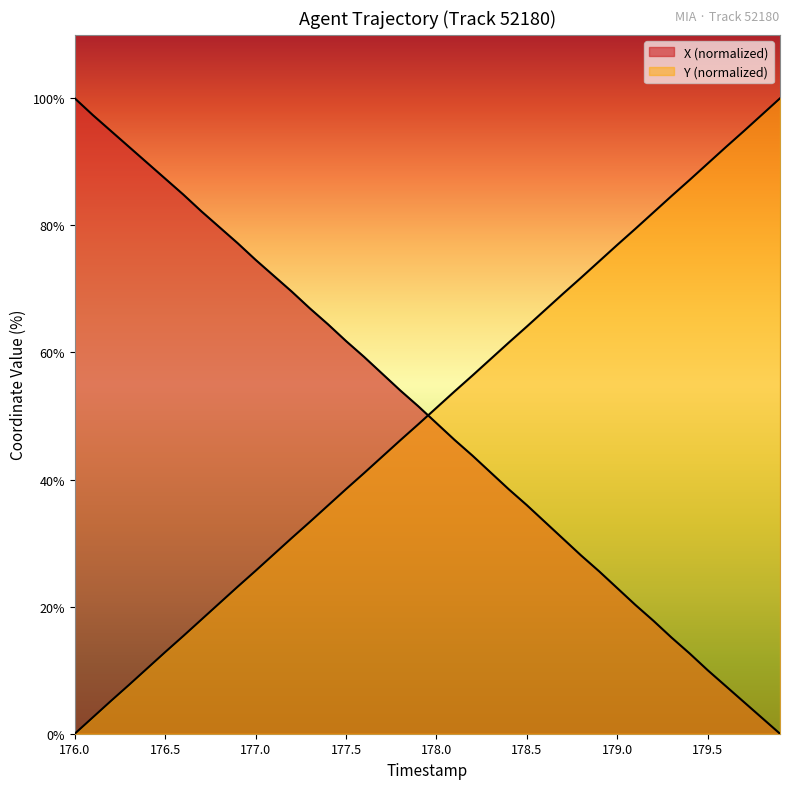

How many lines are shown in the chart?

2